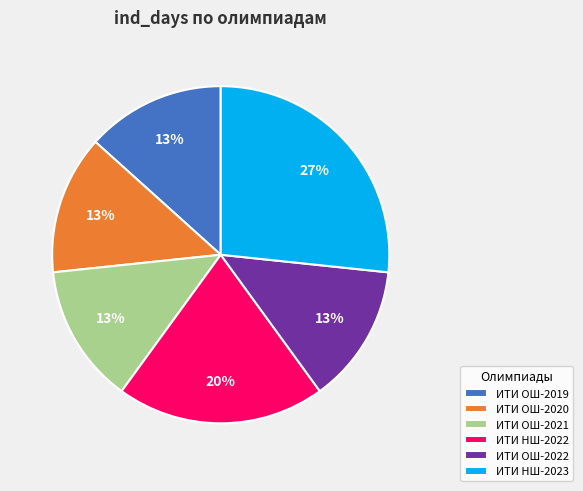

What percentage is the ИТИ ОШ-2021 slice, to the nearest percent?

13%